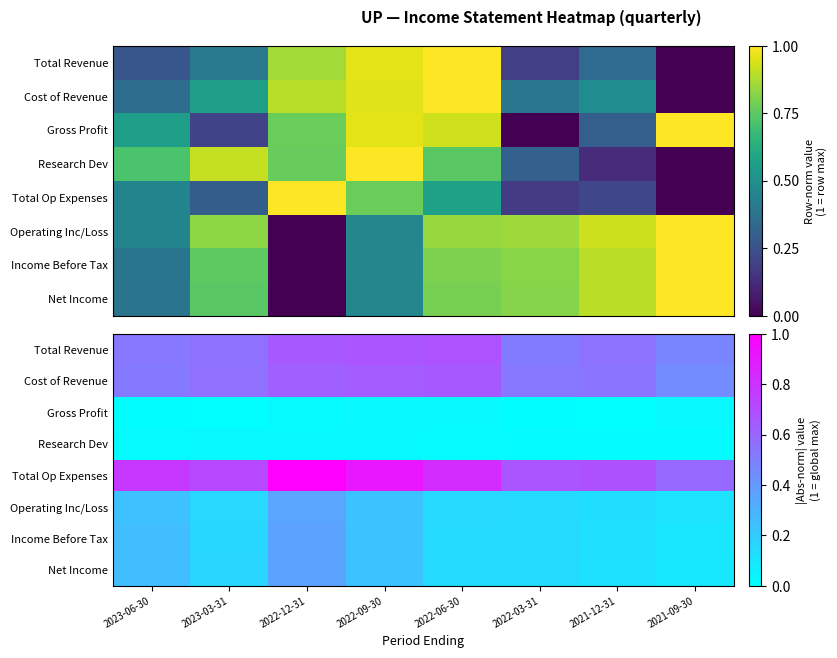

Which series changed the most between 2023-06-30 and 2022-09-30?

Total Revenue